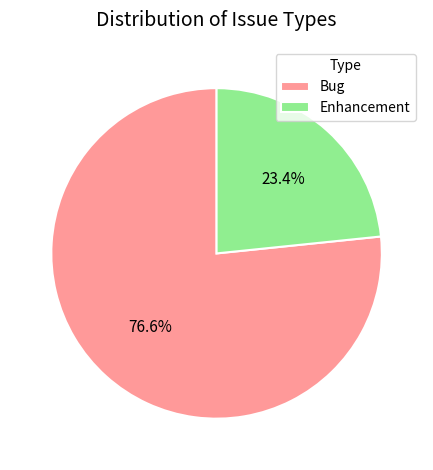

Which has a higher value, Bug or Enhancement?

Bug